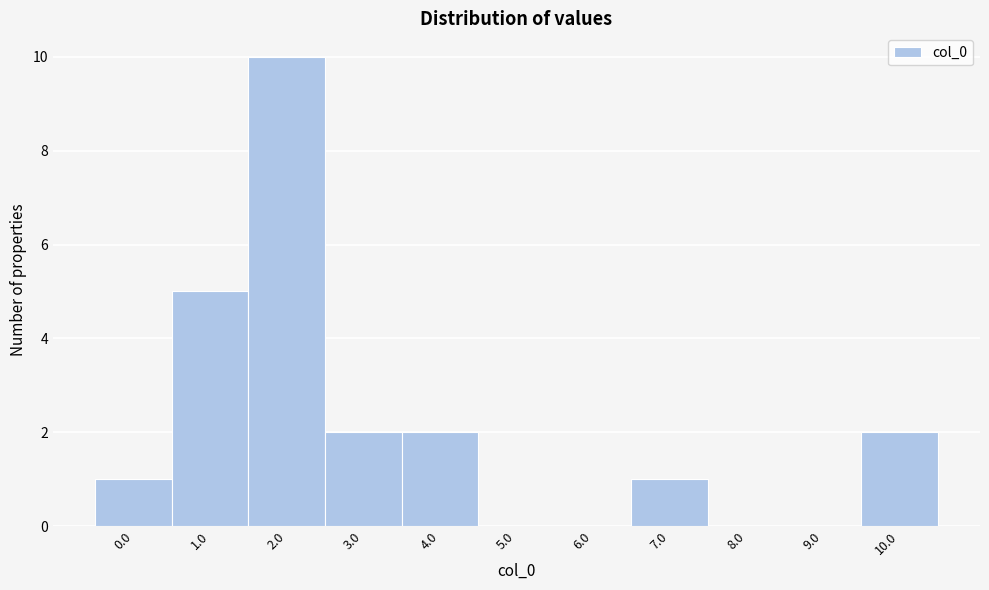

Reading right to left, transcribe all the data shown in this chart.

10.0=2	9.0=0	8.0=0	7.0=1	6.0=0	5.0=0	4.0=2	3.0=2	2.0=10	1.0=5	0.0=1